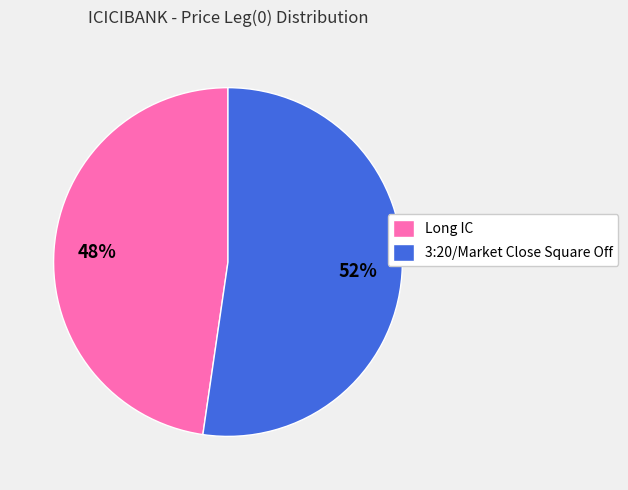

Which slice represents more than half of the pie?

3:20/Market Close Square Off